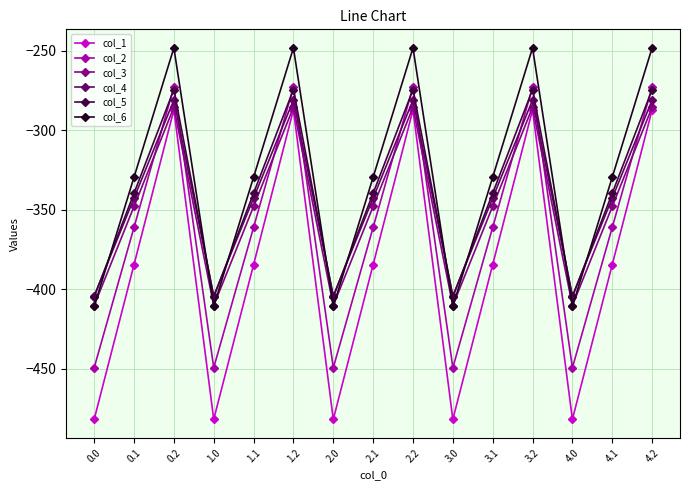

Is the value of col_5 at 4.0 greater than the value of col_6 at 4.1?

No